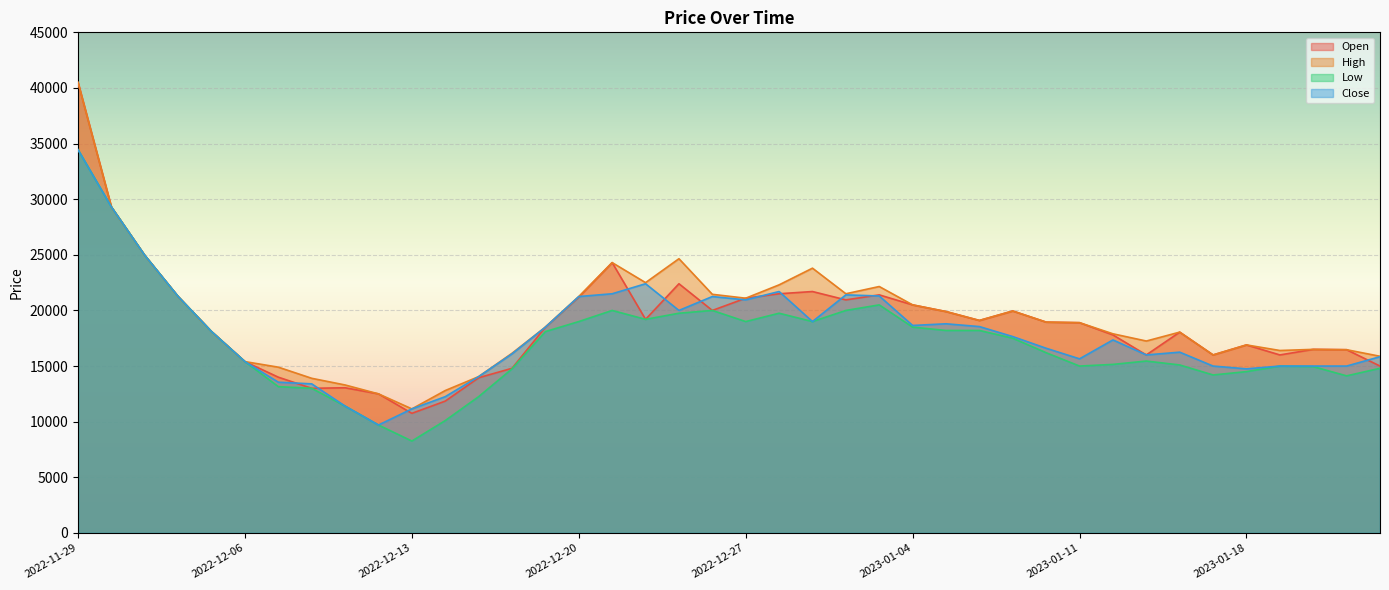

Where is the first local maximum for High?

2022-12-21